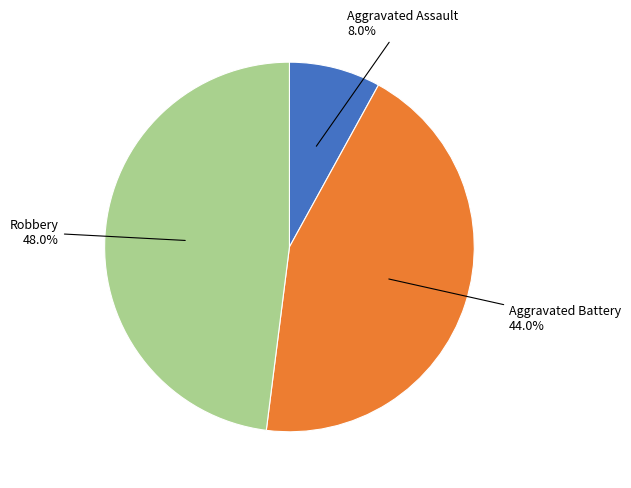

Does any single category account for the majority?

No